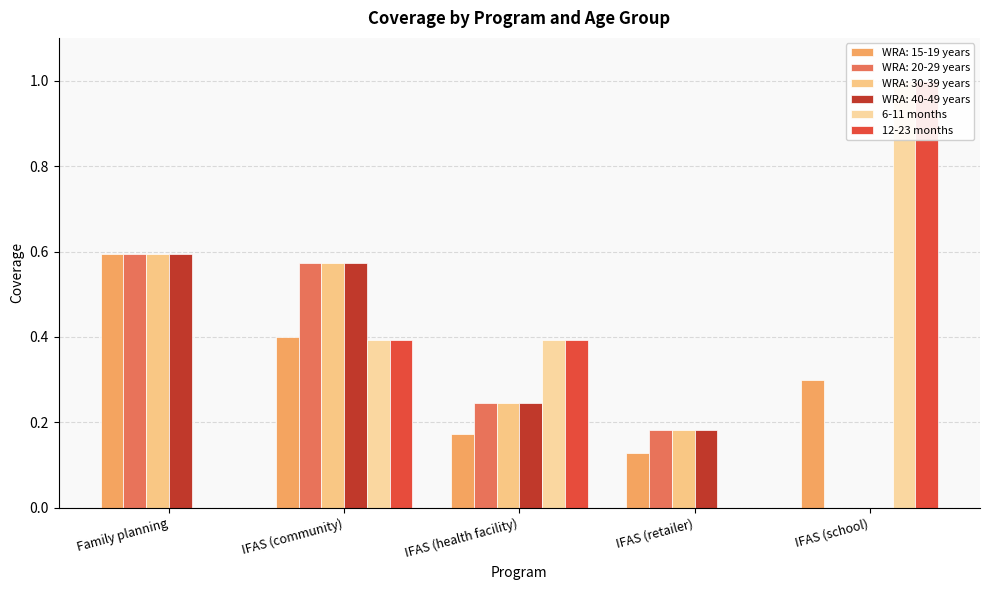

At how many categories does at least one series exceed 0?

3